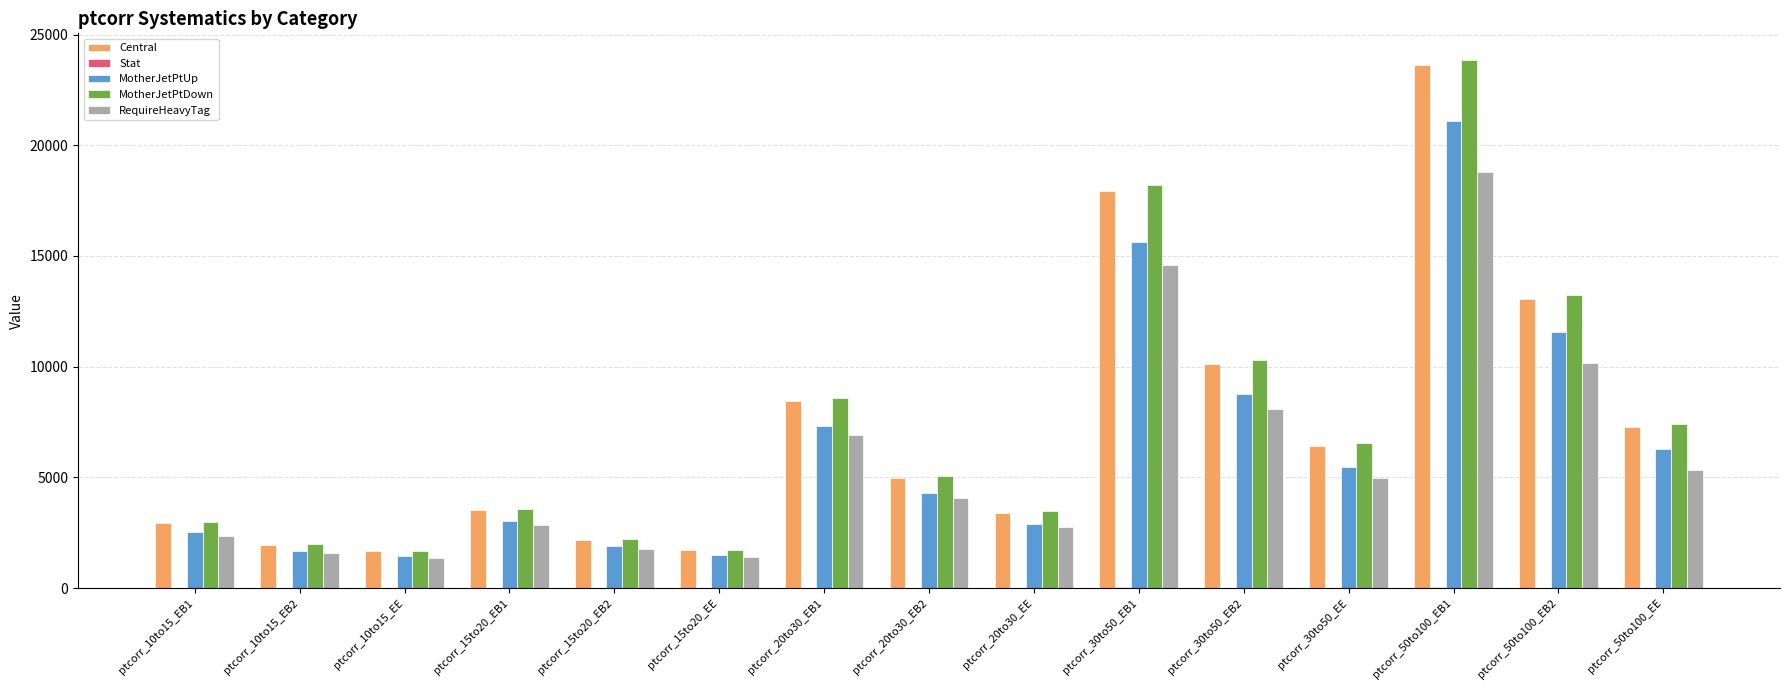

Which label corresponds to the largest value in the chart?

ptcorr_50to100_EB1